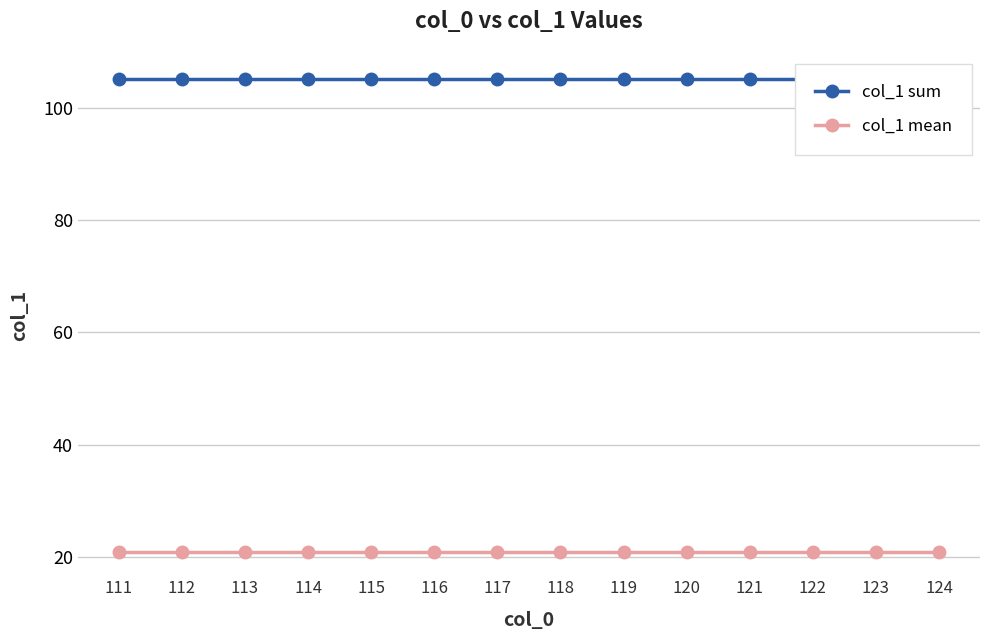

What is the spread (max minus min) of values at 113?

84